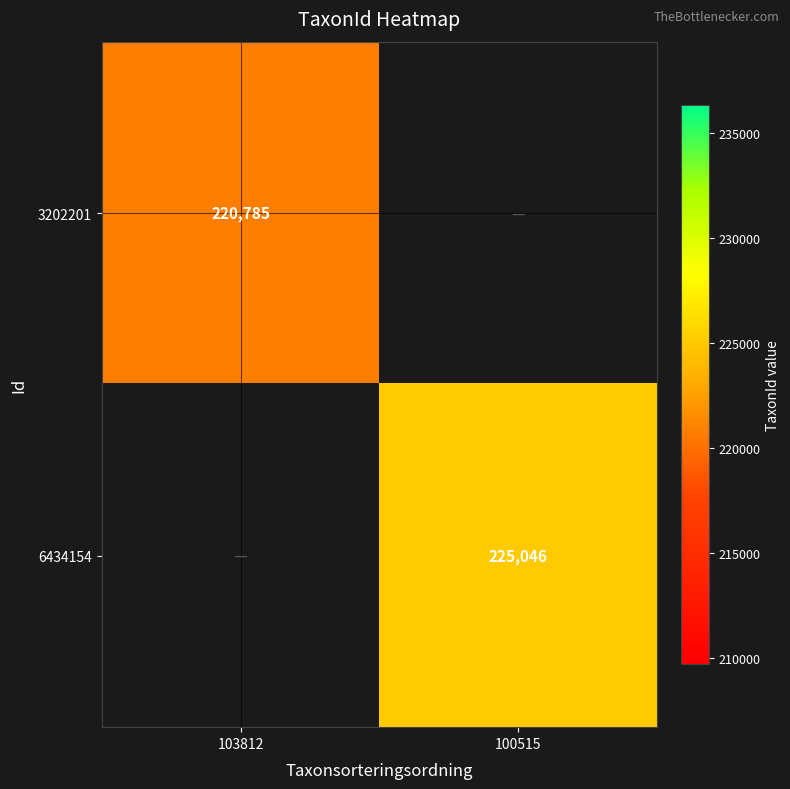

The value of 6434154 at 100515 is 225046. True or false?

True